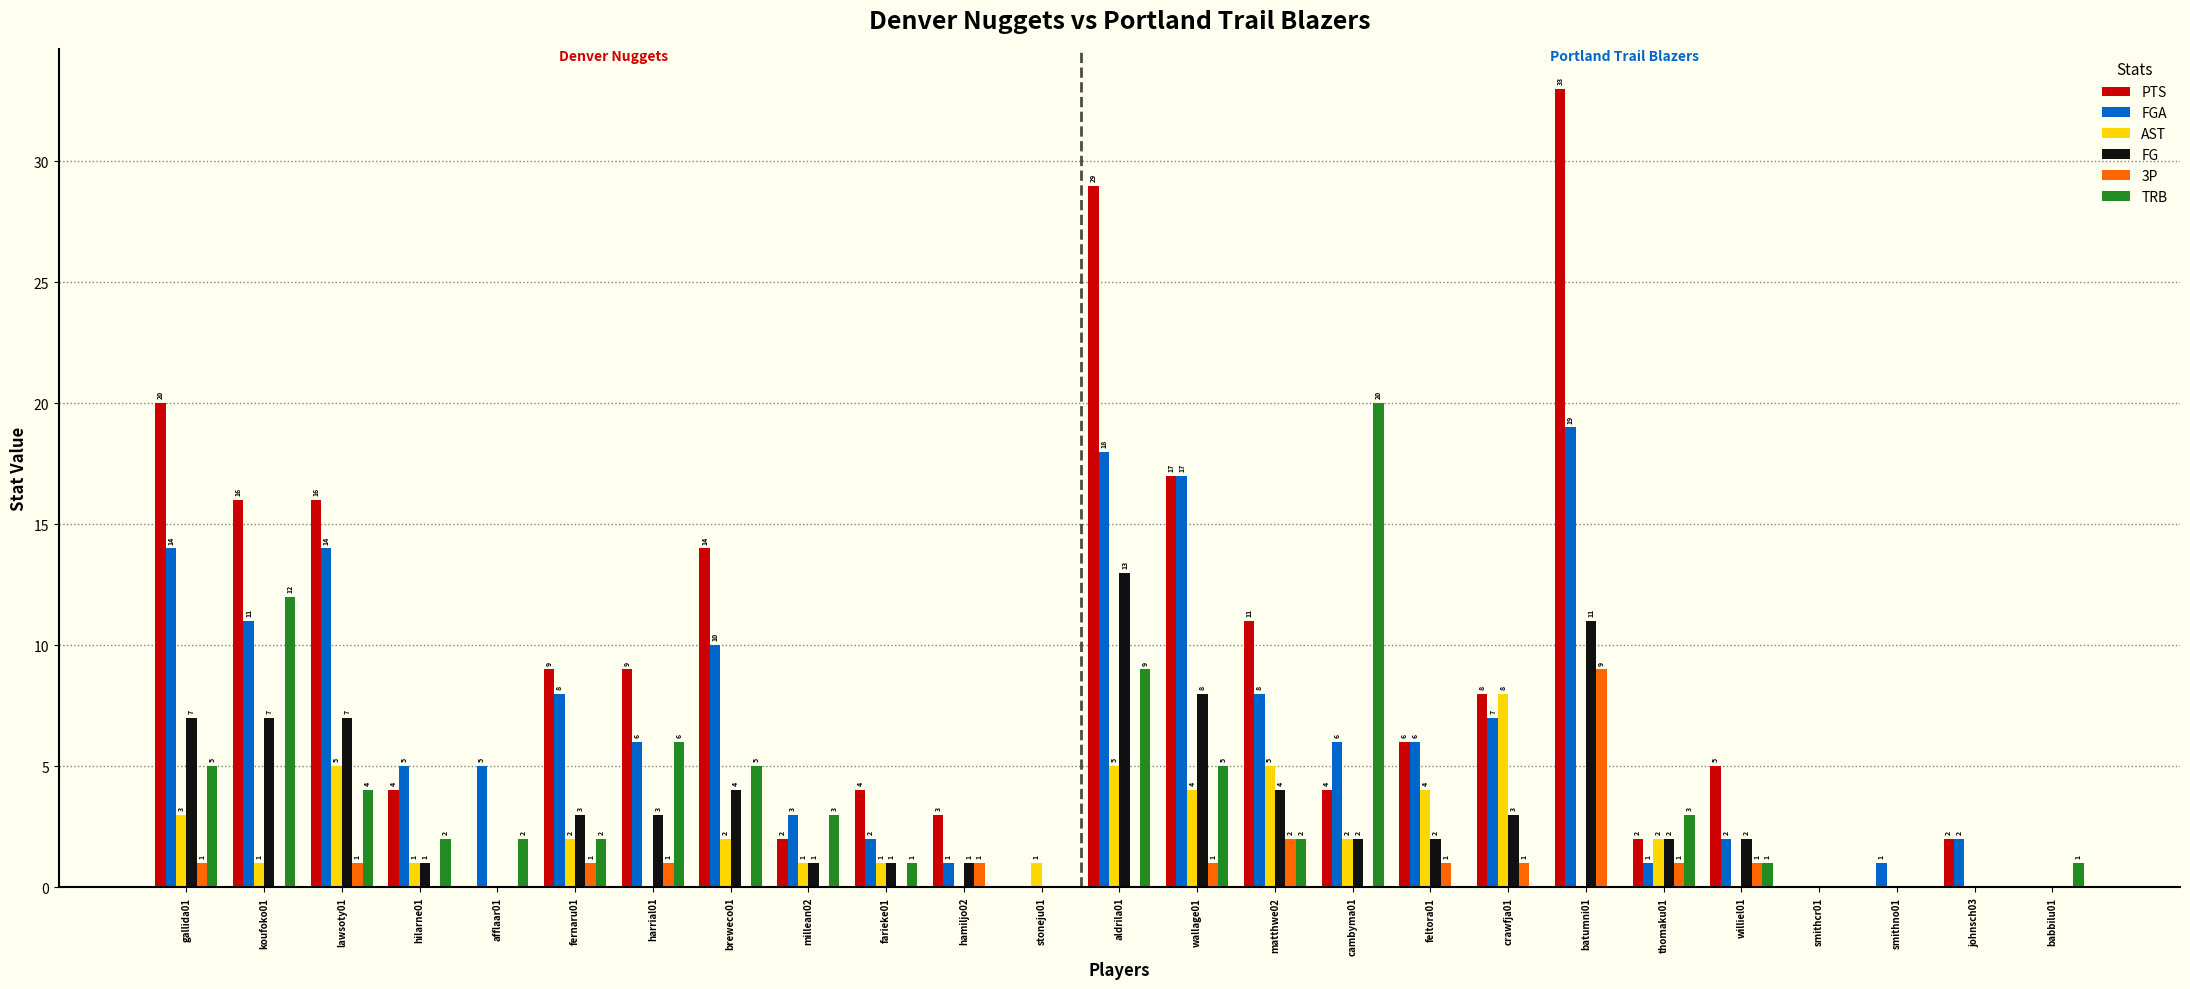

What is the sum of all FG values?

82